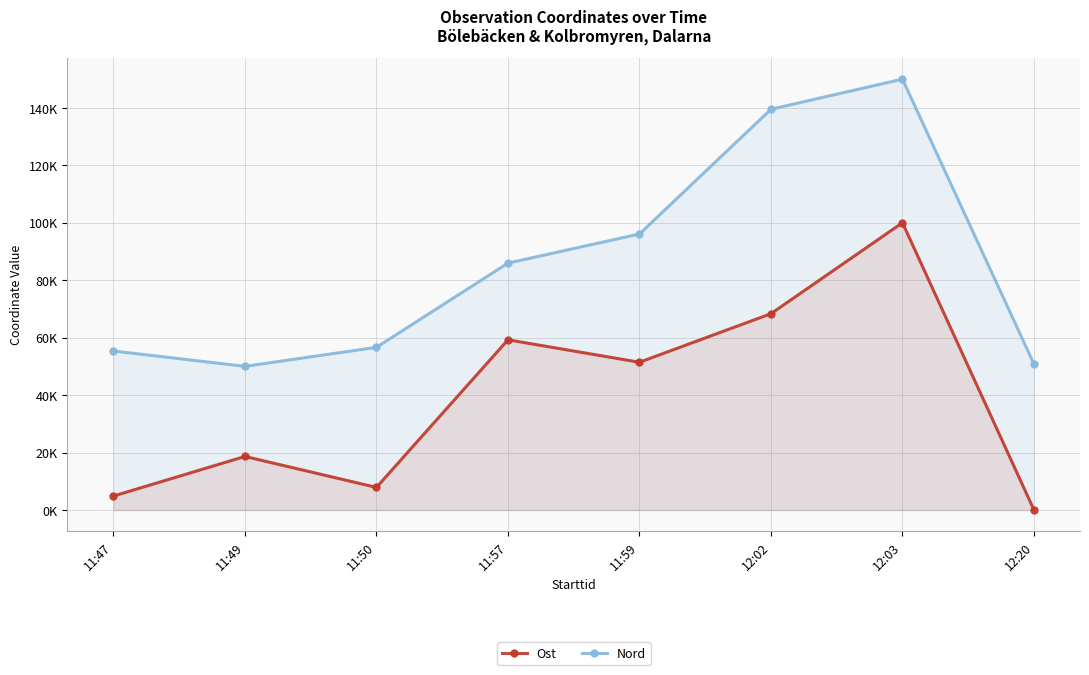

True or false: Nord and Ost intersect in this chart.

False